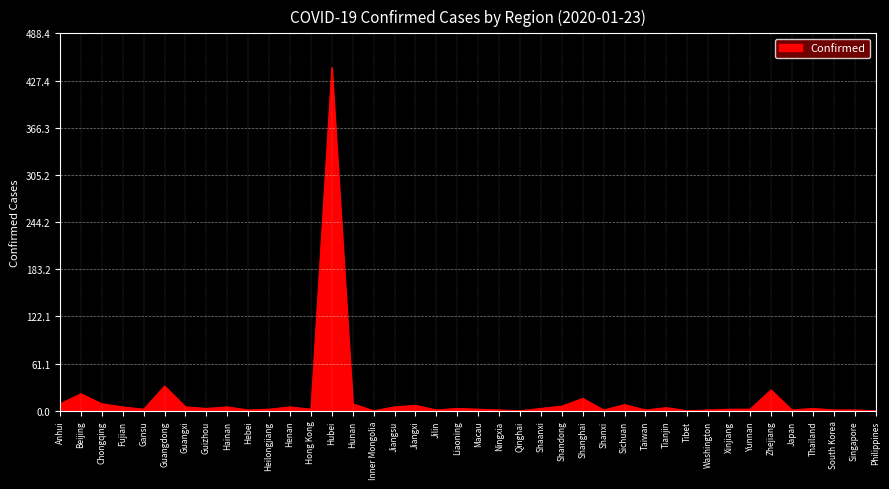

What is the ratio of the value at Tianjin to the value at Hunan?

0.4